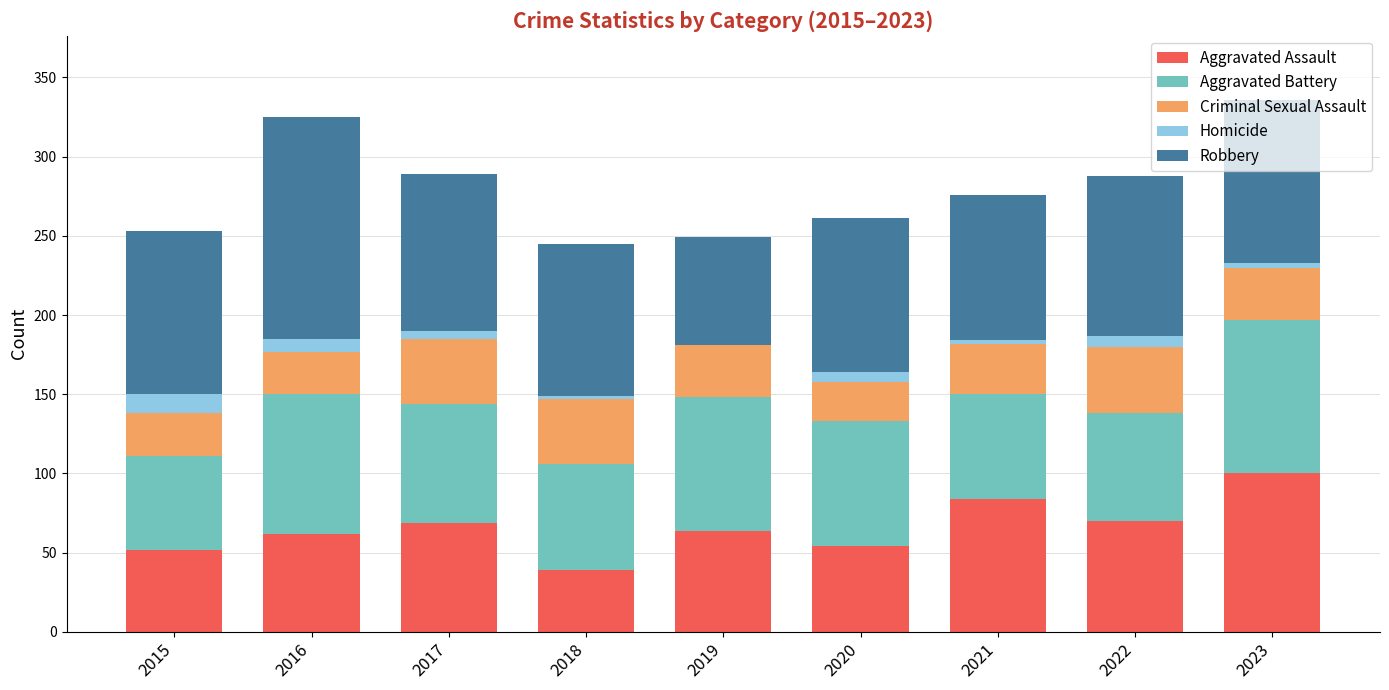

The value of Aggravated Assault at 2017 is 69. True or false?

True